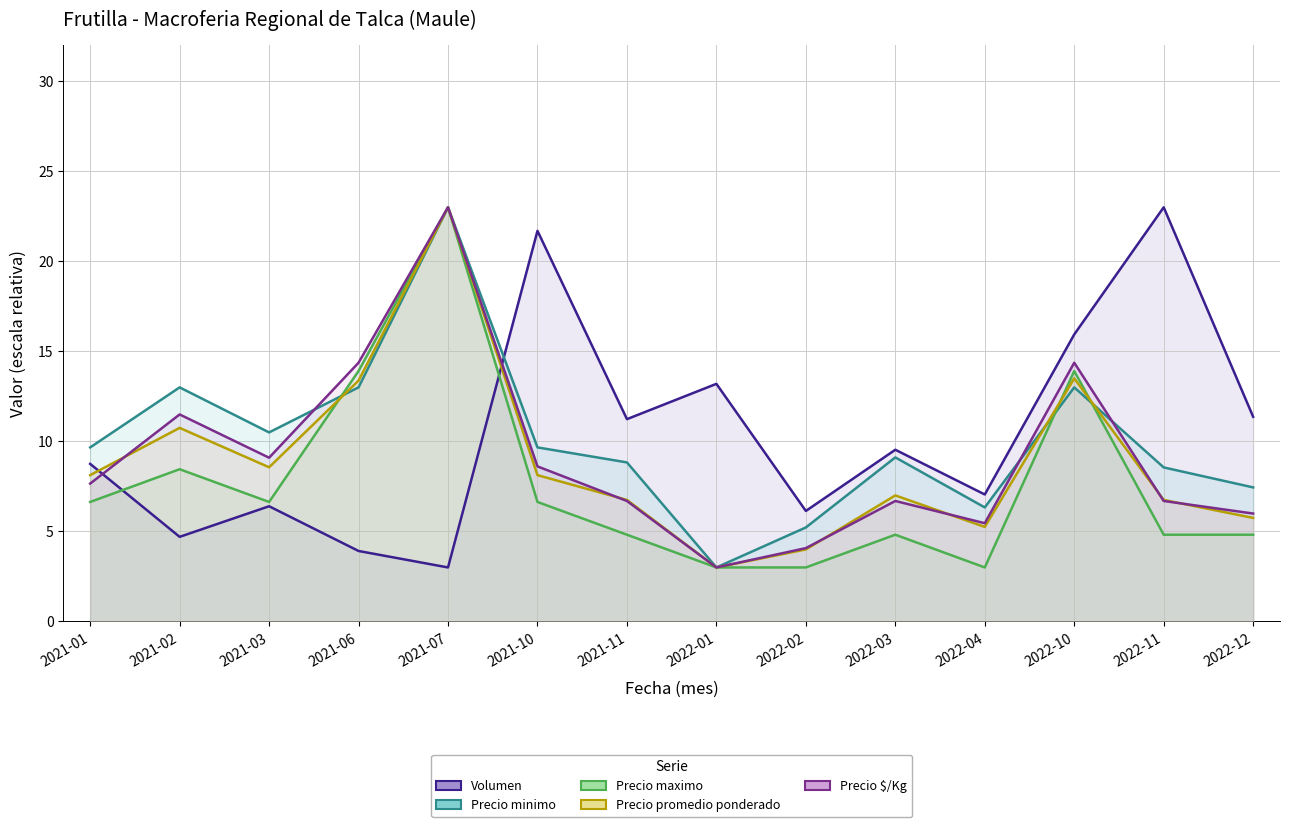

How many values in the Volumen series are below 9?

7